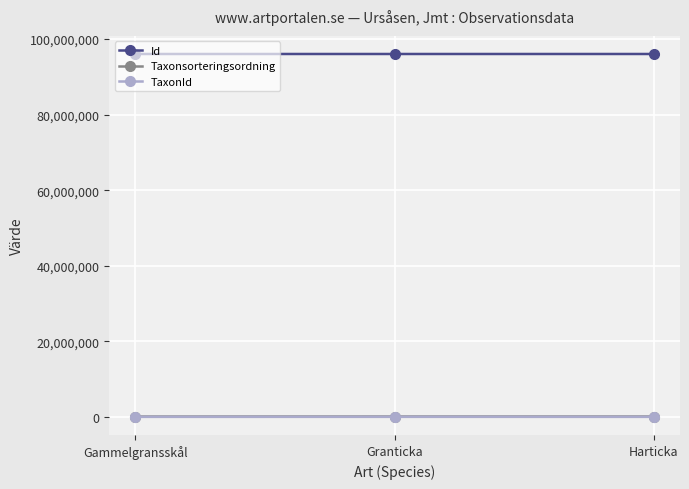

Which series has the largest total across all categories?

Id